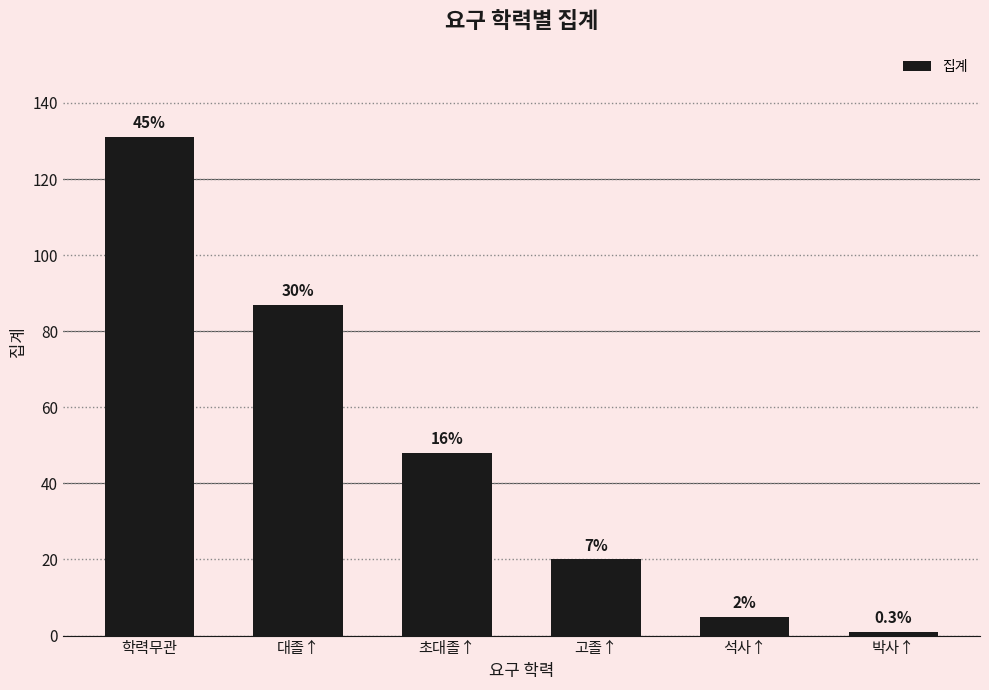

What is the minimum value shown in the chart?

1